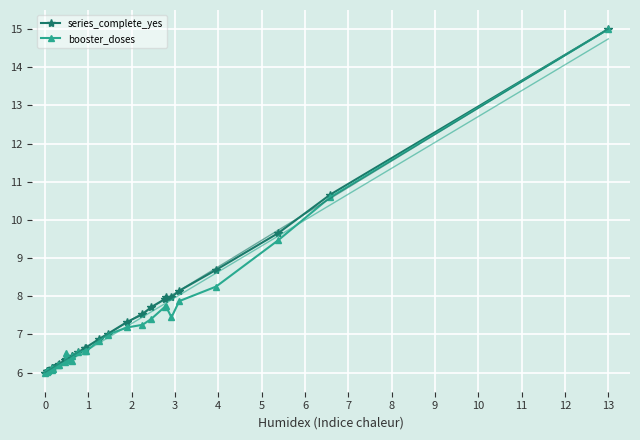

At which label does series_complete_yes reach its peak?

13